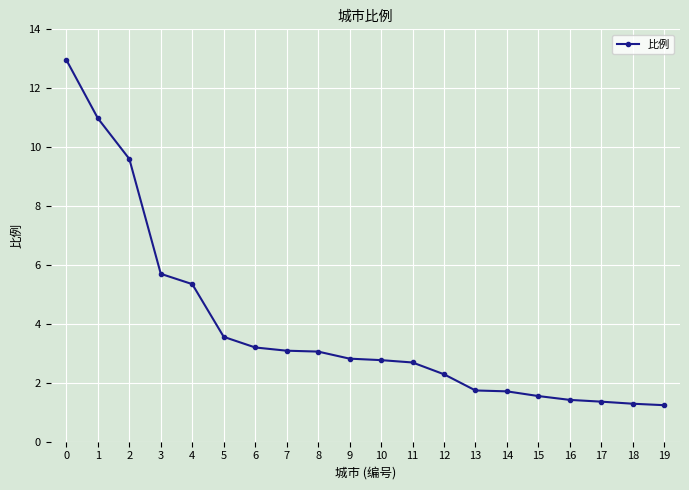

What is the maximum value shown in the chart?

13.0